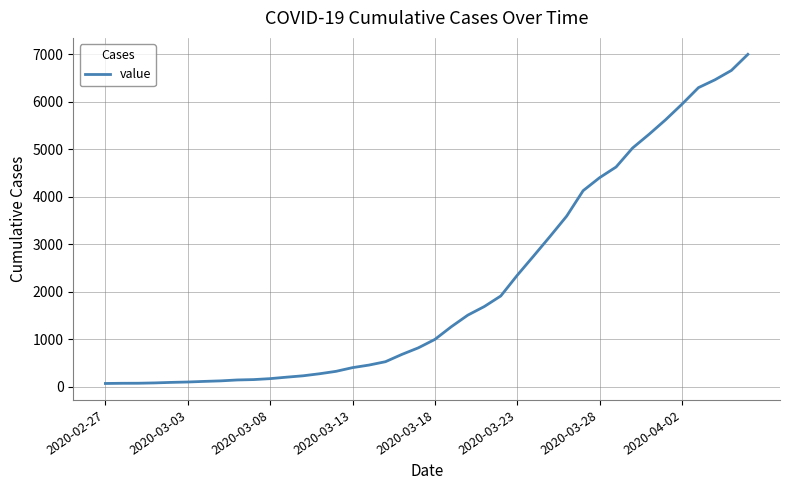

What is the maximum value shown in the chart?

7003